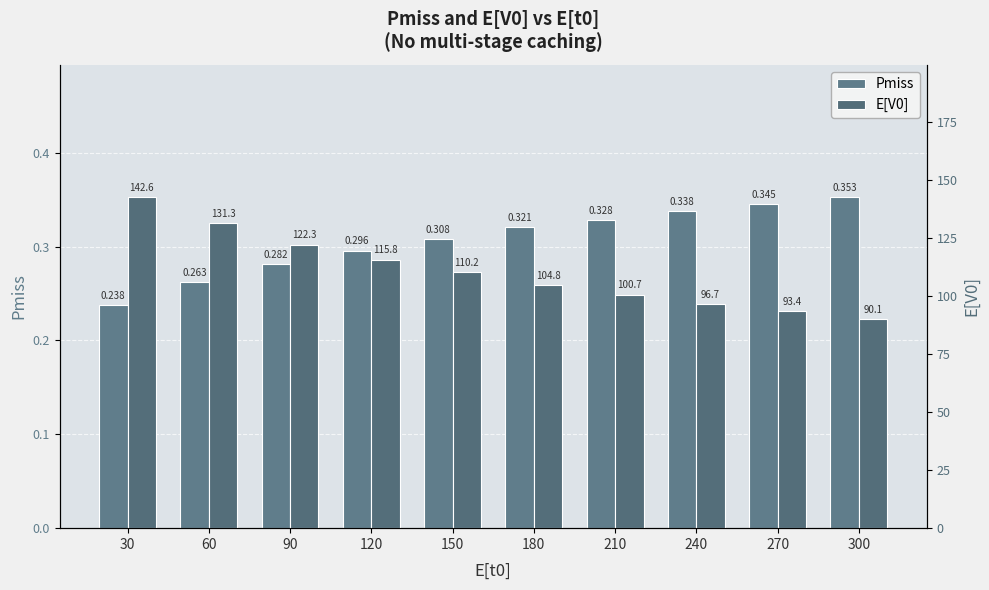

Where does the E[V0] series first go above 110?

30